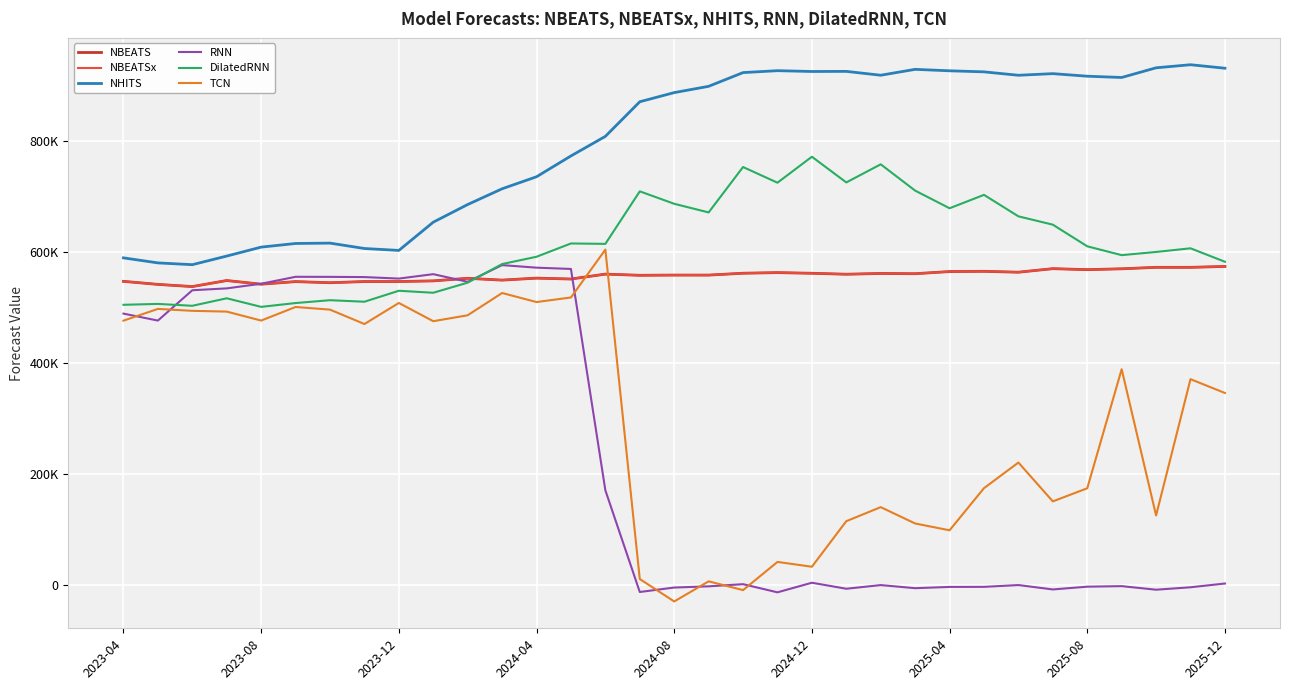

Reading right to left, list all the values displayed in this chart.

NBEATS: 574375.3	572729.4	572738.7	570113.6	568557.8	570359.6	563952.6	565561.6	565118.6	561246.6	561698.8	560284.6	562012.3	563202.5	562099.2	558735.8	558767.9	558366.2	560512.0	551639.8	553265.4	549669.4	552961.8	548290.5	547111.1	547077.9	544951.2	546989.0	542314.1	548922.8	538011.4	541959.2	547445.8
NBEATSx: 574375.3	572729.4	572738.7	570113.6	568557.8	570359.6	563952.6	565561.6	565118.6	561246.6	561698.8	560284.6	562012.3	563202.5	562099.2	558735.8	558767.9	558366.2	560512.0	551639.8	553265.4	549669.4	552961.8	548290.5	547111.1	547077.9	544951.2	546989.0	542314.1	548922.8	538011.4	541959.2	547445.8
NHITS: 932236.6	938563.8	932995.9	915534.6	917826.2	922465.2	919533.4	925695.9	927596.6	930208.6	919599.4	926546.1	926338.6	927820.6	924355.4	899567.9	888214.4	871709.8	809212.6	773882.6	736291.7	714584.2	686151.3	654270.9	603282.1	606760.9	616480.6	615828.0	609260.9	593091.3	577542.2	580766.5	589847.9
RNN: 1892.2	-4910.0	-9293.9	-2852.6	-3814.3	-8823.6	-895.9	-4139.3	-4255.7	-6548.3	-945.9	-7565.8	3295.6	-14026.6	694.3	-3227.1	-5390.3	-13418.3	170172.5	569824.8	572162.5	576770.0	546628.5	560427.5	552450.4	555168.2	555538.8	555667.0	543119.4	534748.0	531391.1	476629.3	489186.0
DilatedRNN: 582826.7	607105.9	600529.1	594755.1	610720.2	649784.7	664830.8	703600.9	679422.9	711261.1	758747.6	726042.7	772442.9	725558.9	753864.0	671883.2	687491.4	709952.4	615109.5	615857.2	591852.1	578670.2	545098.4	526855.1	530451.7	510655.6	513413.7	508263.5	501376.9	516860.7	503313.4	506712.2	505118.7
TCN: 345871.0	370867.7	124797.6	388743.2	173864.1	150156.8	220299.4	174062.0	97963.2	110262.6	139777.3	114435.7	32188.5	40862.4	-10047.4	5806.4	-30505.9	10015.4	604719.0	518348.9	510071.0	526420.4	486213.7	475488.4	508419.5	470392.0	496397.3	501156.1	476658.3	492831.1	494223.7	497686.1	476488.6